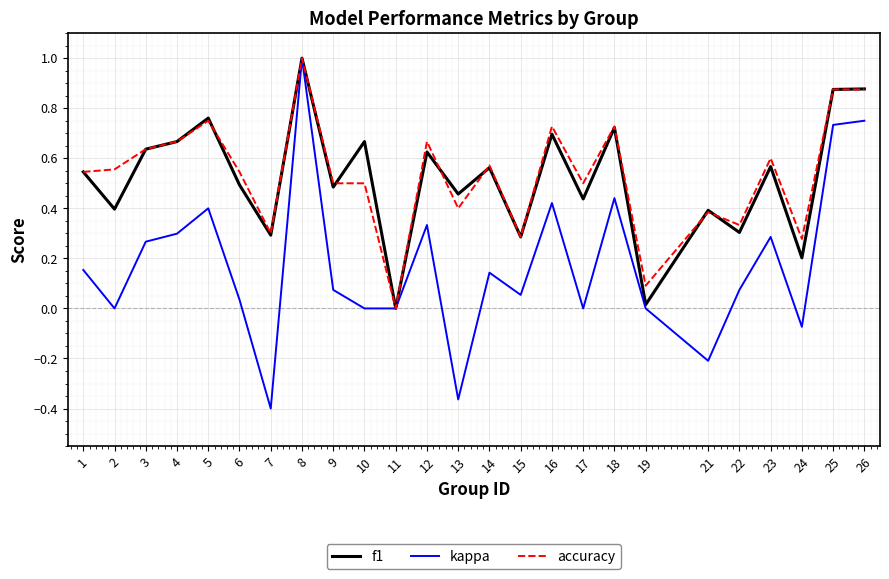

Which category has the highest value across all series?

8